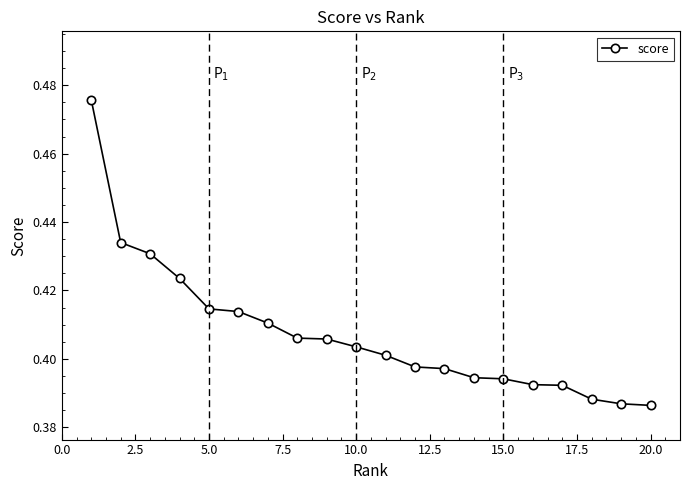

Count the values in the range 0 to 1.

20